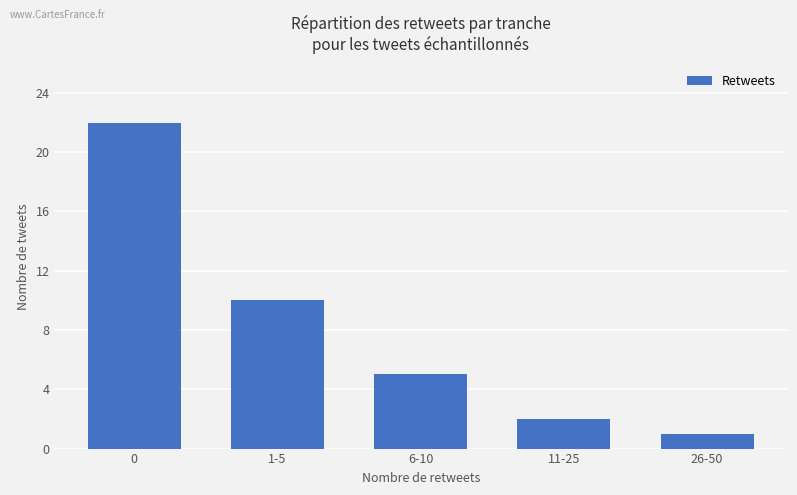

Rank the categories by value from highest to lowest.

0, 1-5, 6-10, 11-25, 26-50